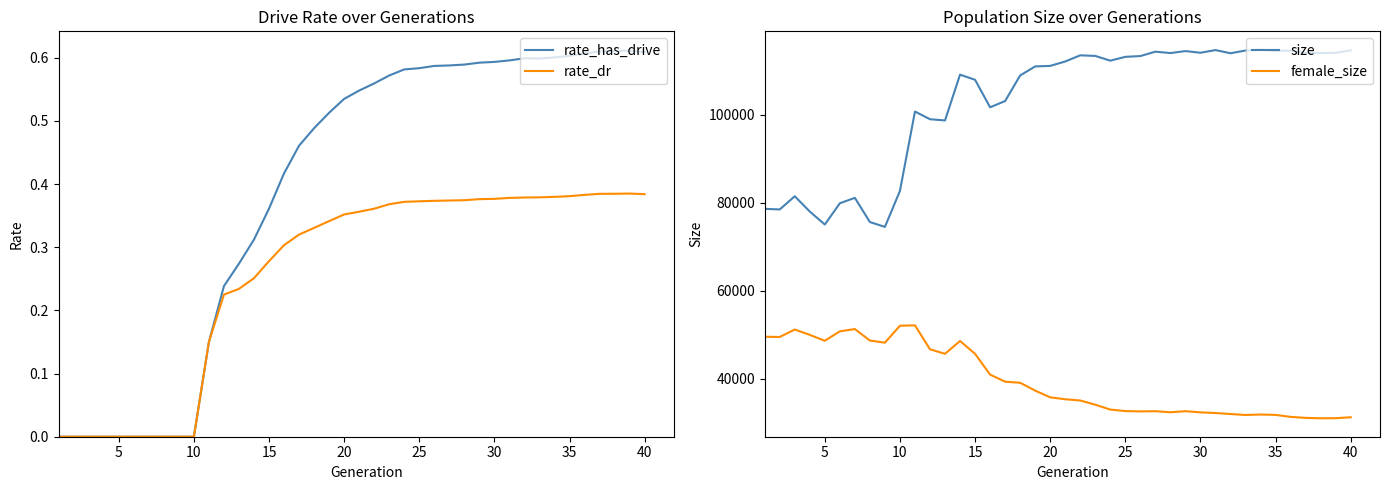

Which series has the largest range (max minus min)?

size